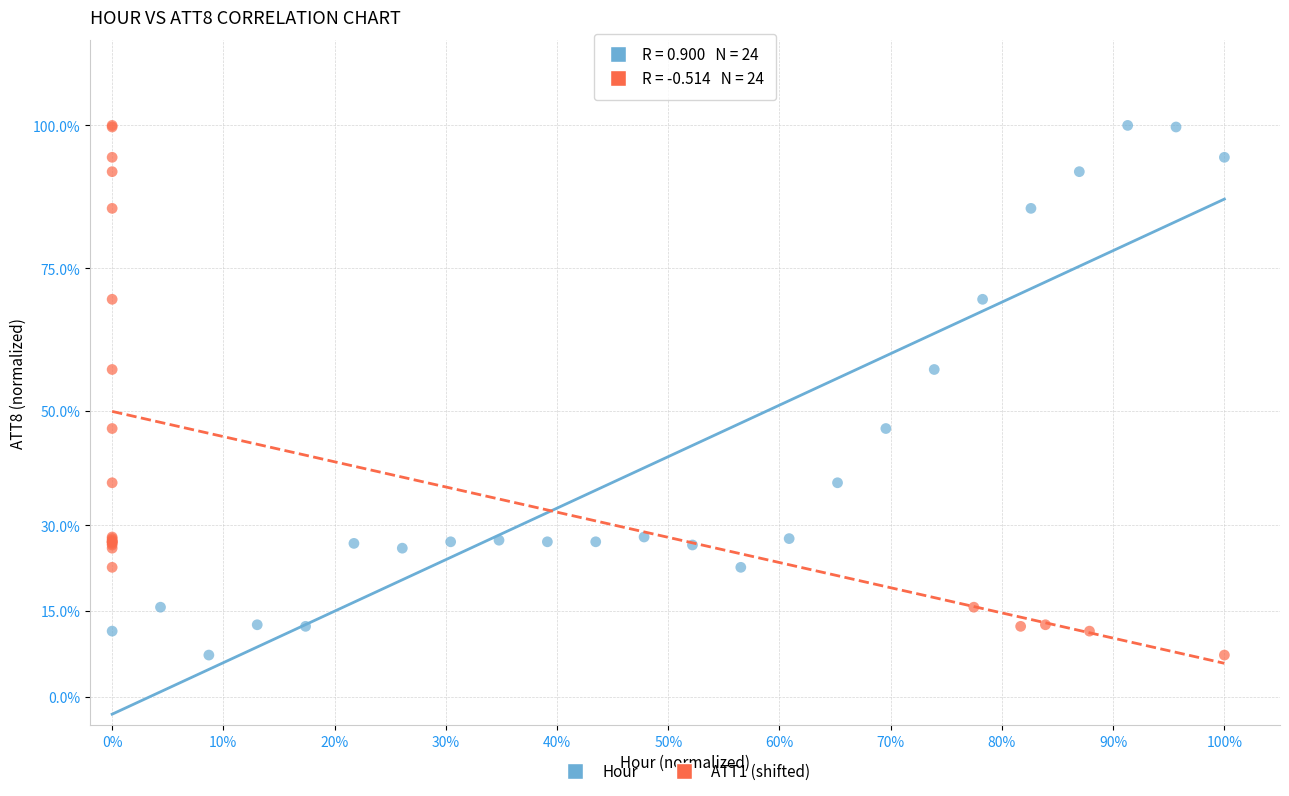

What are all the series names shown in the legend?

Hour, ATT1 (shifted)